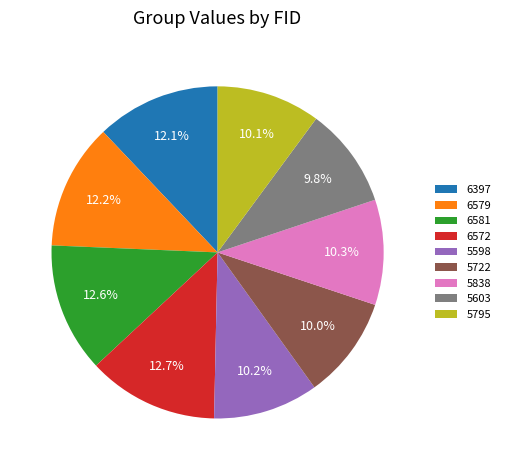

To the nearest percent, what percentage of the pie is 5598?

10%